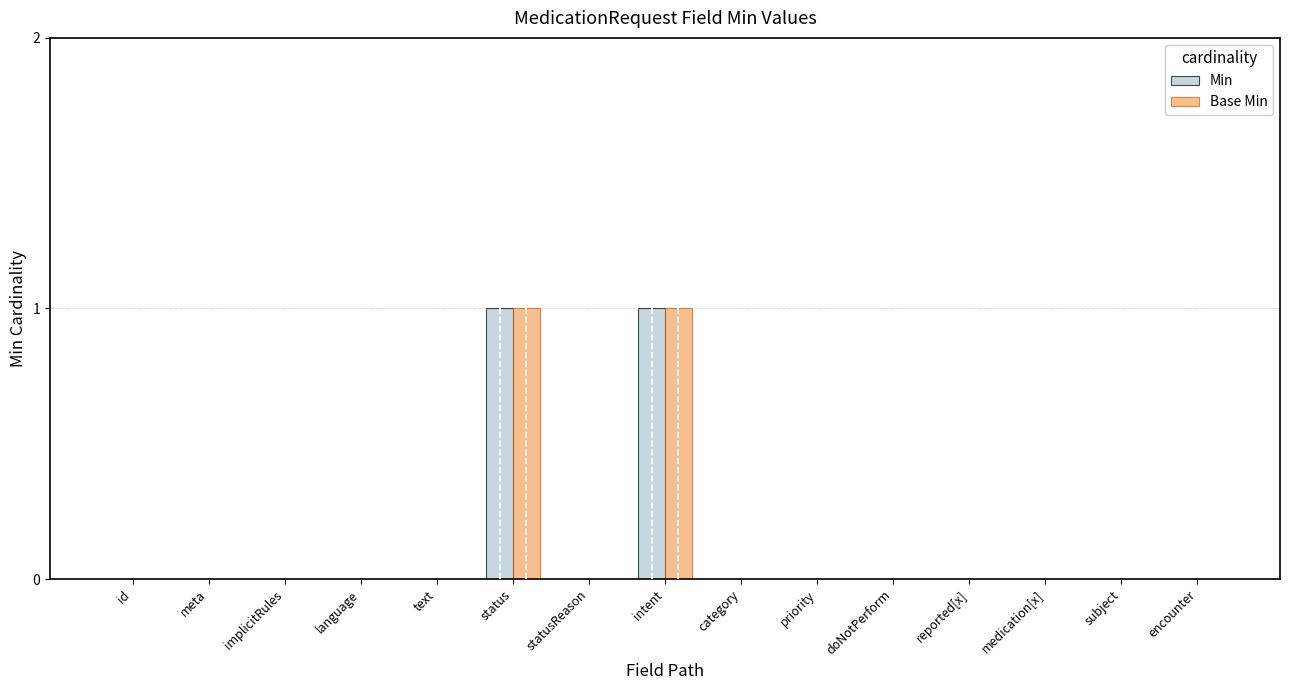

True or false: Base Min has a value of 1 at id.

False